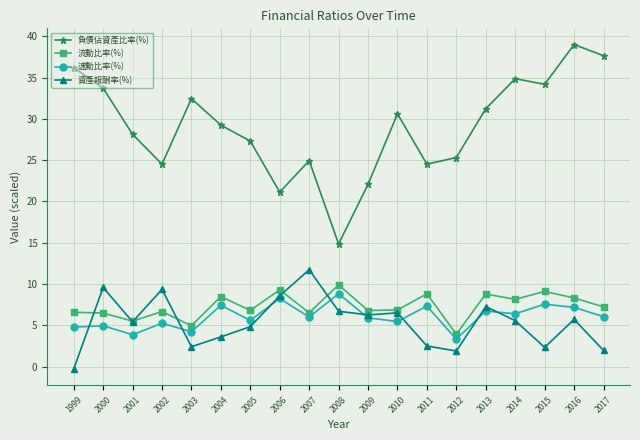

What is the minimum value shown in the chart?

-0.3